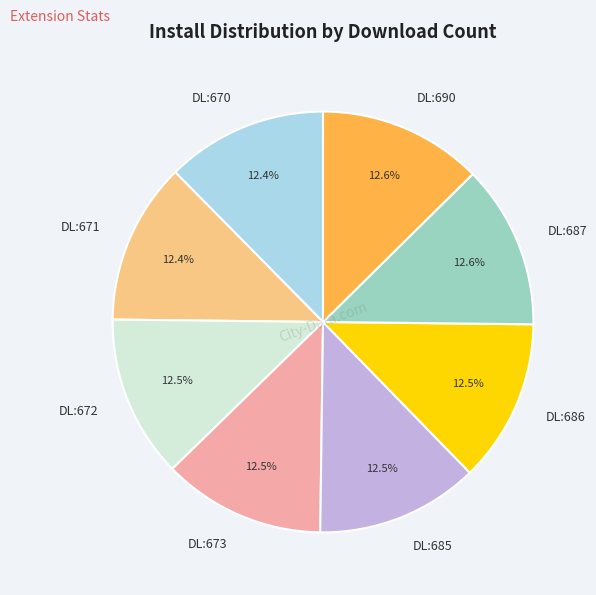

Is there a majority slice in this chart?

No